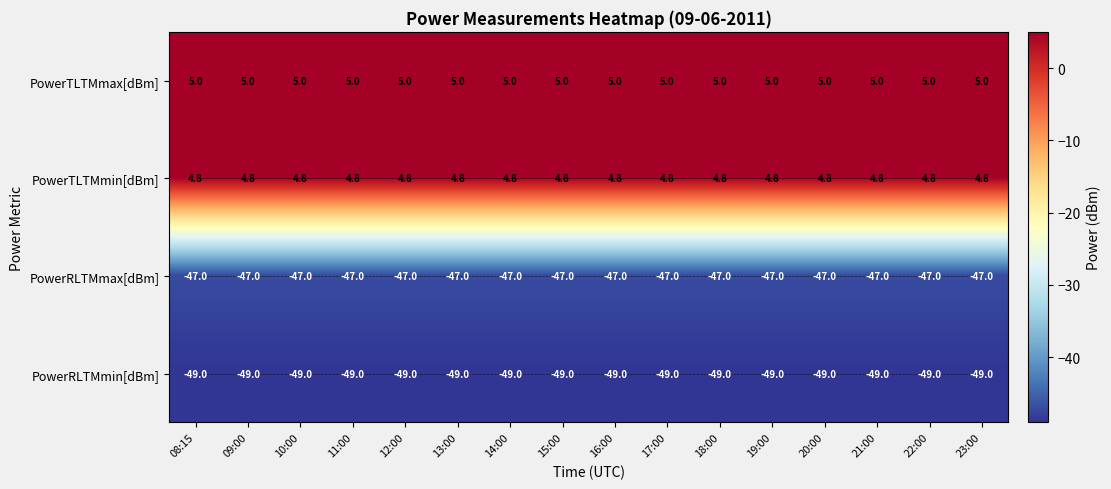

What is the average value of the PowerRLTMmax[dBm] series?

-47.0